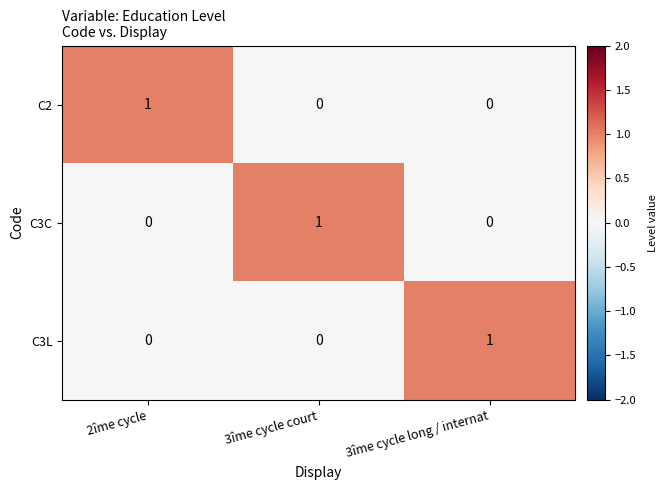

Reading left to right, extract all data points from this chart.

C2: 2îme cycle=1	3îme cycle court=0	3îme cycle long / internat=0
C3C: 2îme cycle=0	3îme cycle court=1	3îme cycle long / internat=0
C3L: 2îme cycle=0	3îme cycle court=0	3îme cycle long / internat=1